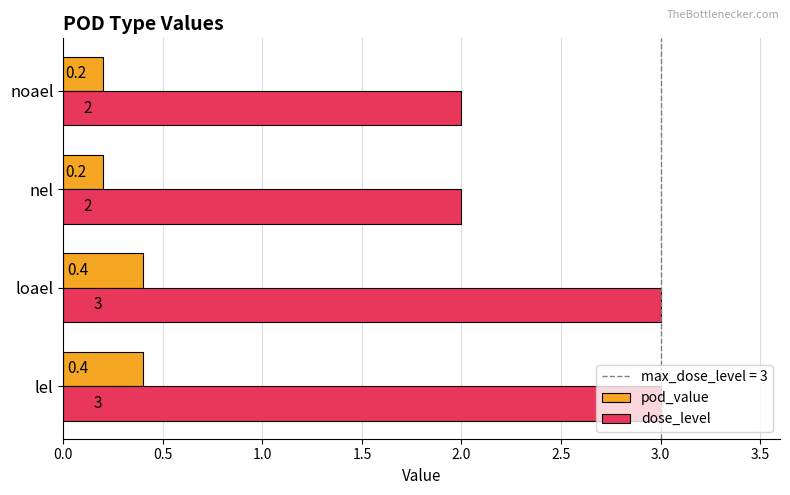

True or false: pod_value has a value of 0.2 at noael.

True